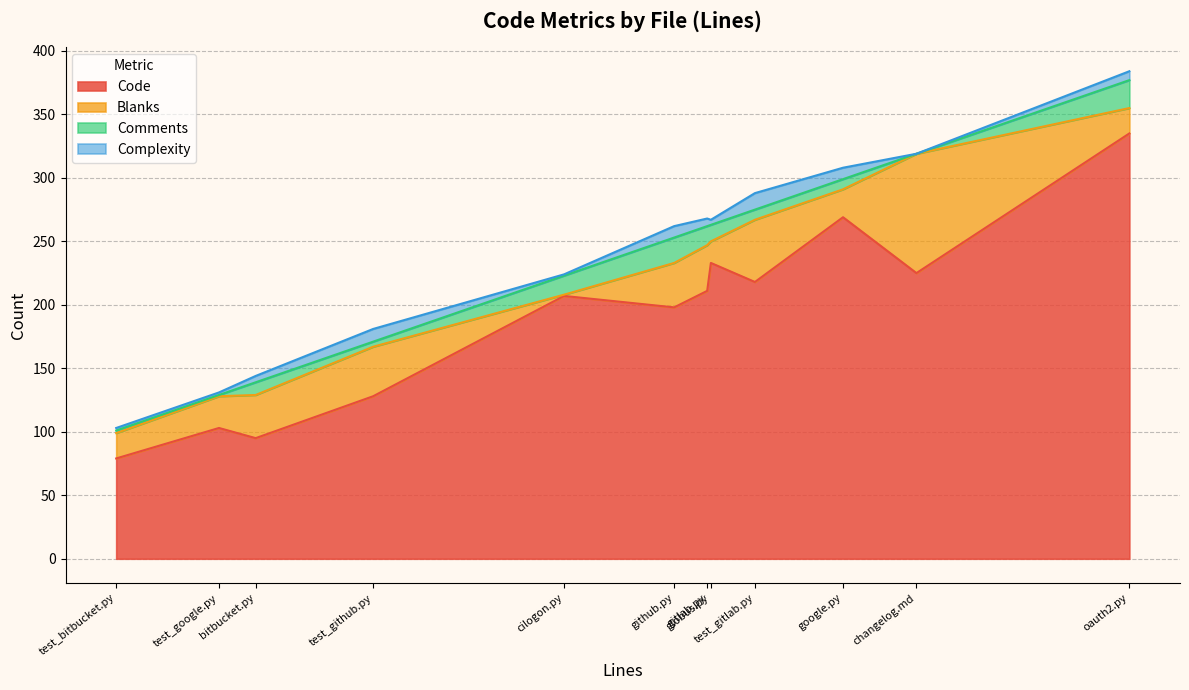

Is the value of Code at changelog.md greater than the value of Blanks at oauth2.py?

Yes